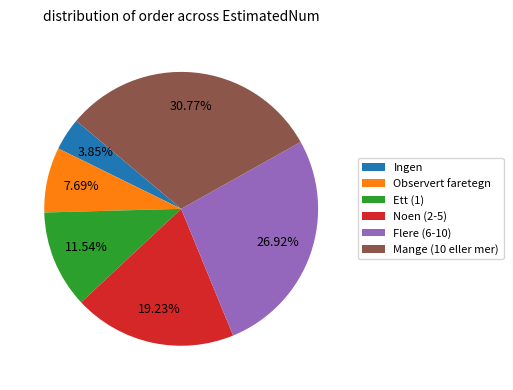

How many slices are in this pie chart?

6